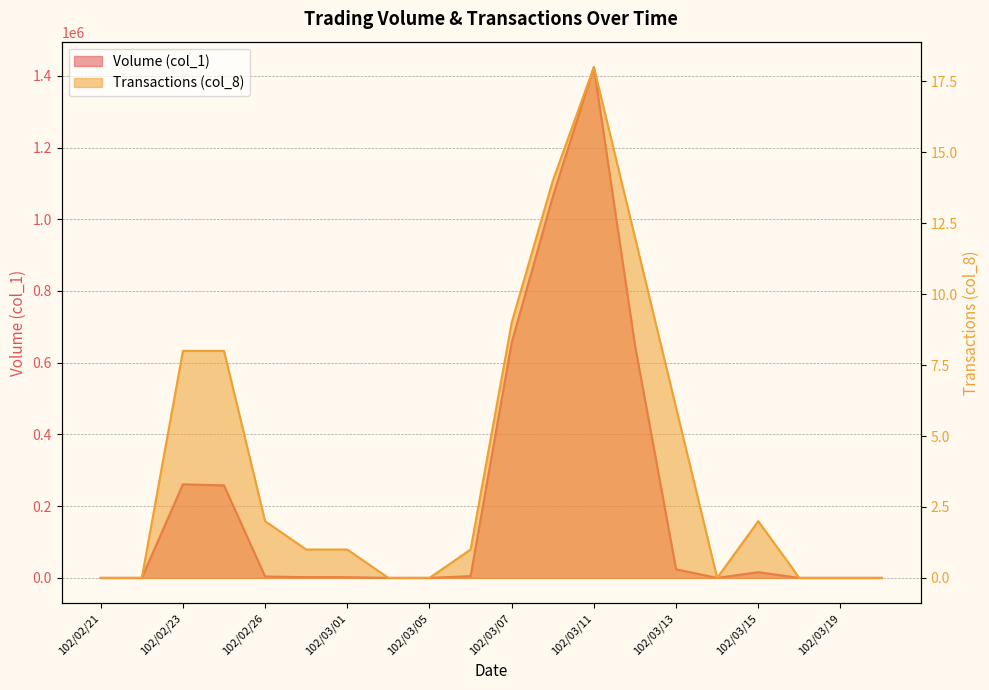

What is the label of the 20th point from the left?

102/03/20